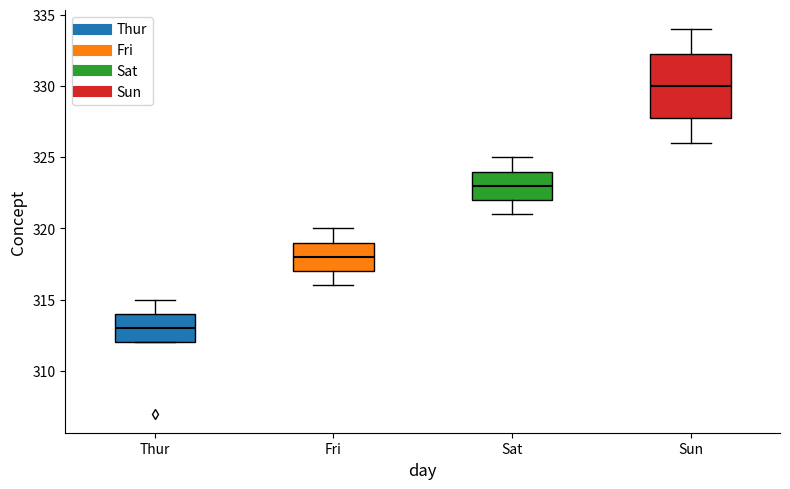

Where is the upper edge of the box for Thur on the y-axis? The values are not printed on the chart, so give them approximately, as read against the axis.

314.0